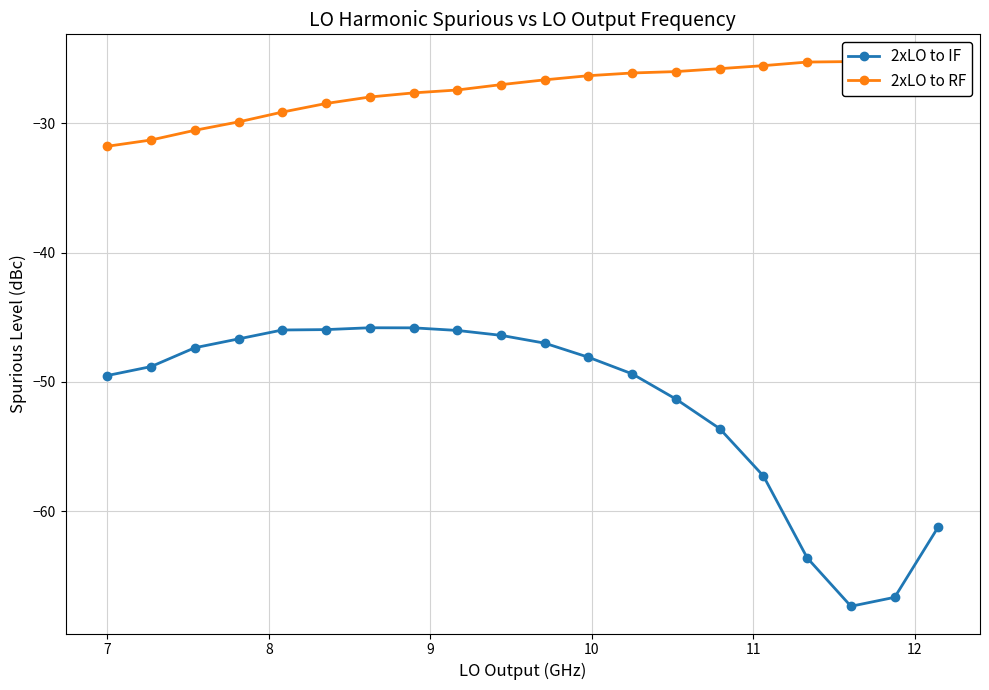

Reading left to right, extract all data points from this chart.

2xLO to IF: -49.5	-48.8	-47.4	-46.7	-46.0	-46.0	-45.8	-45.8	-46.0	-46.4	-47.0	-48.1	-49.4	-51.3	-53.6	-57.3	-63.6	-67.3	-66.7	-61.2
2xLO to RF: -31.8	-31.3	-30.5	-29.9	-29.1	-28.5	-28.0	-27.7	-27.4	-27.0	-26.6	-26.3	-26.1	-26.0	-25.8	-25.6	-25.3	-25.2	-25.3	-25.4